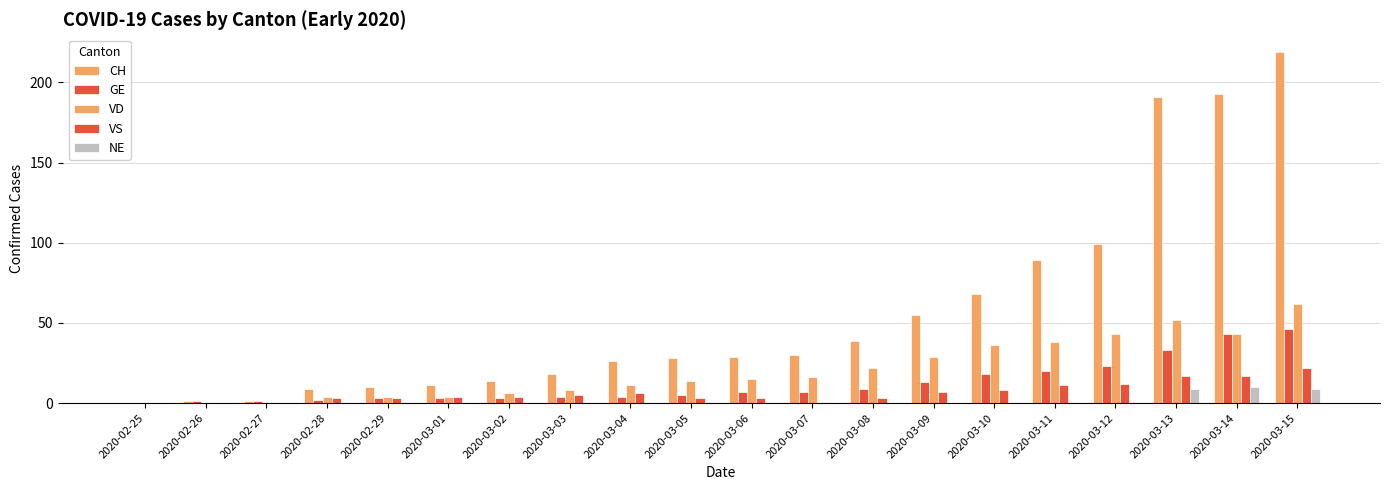

Which series has the largest total across all categories?

CH